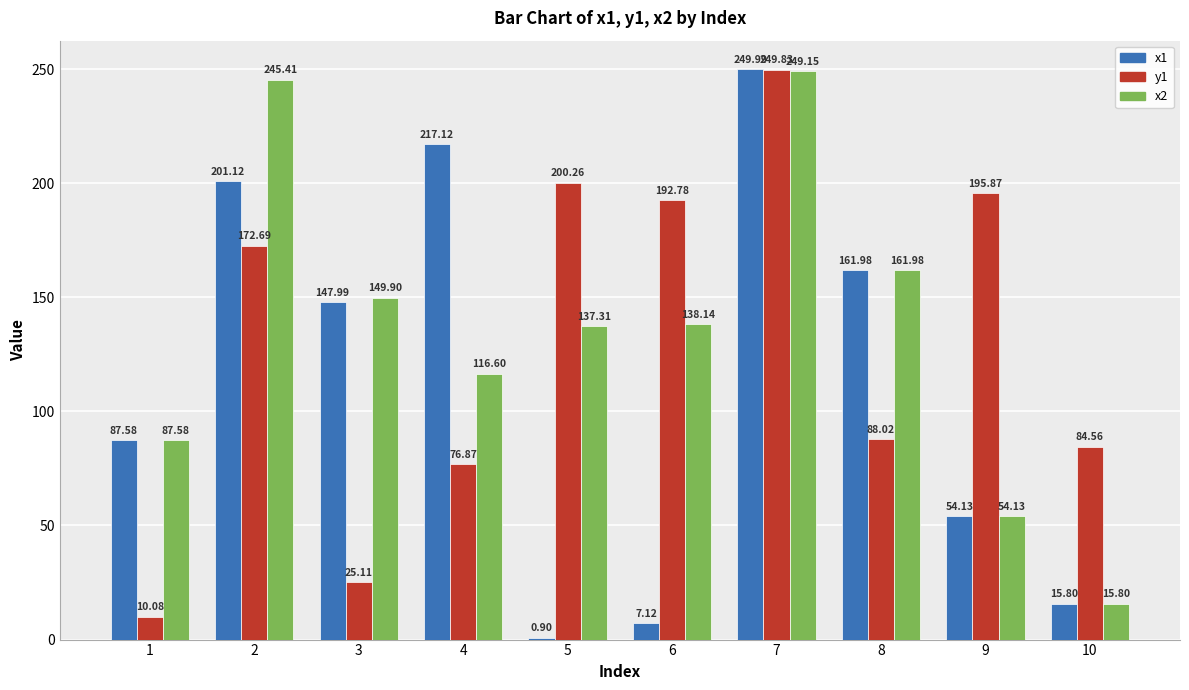

Is it true that x2 equals 137.3 at 5?

True